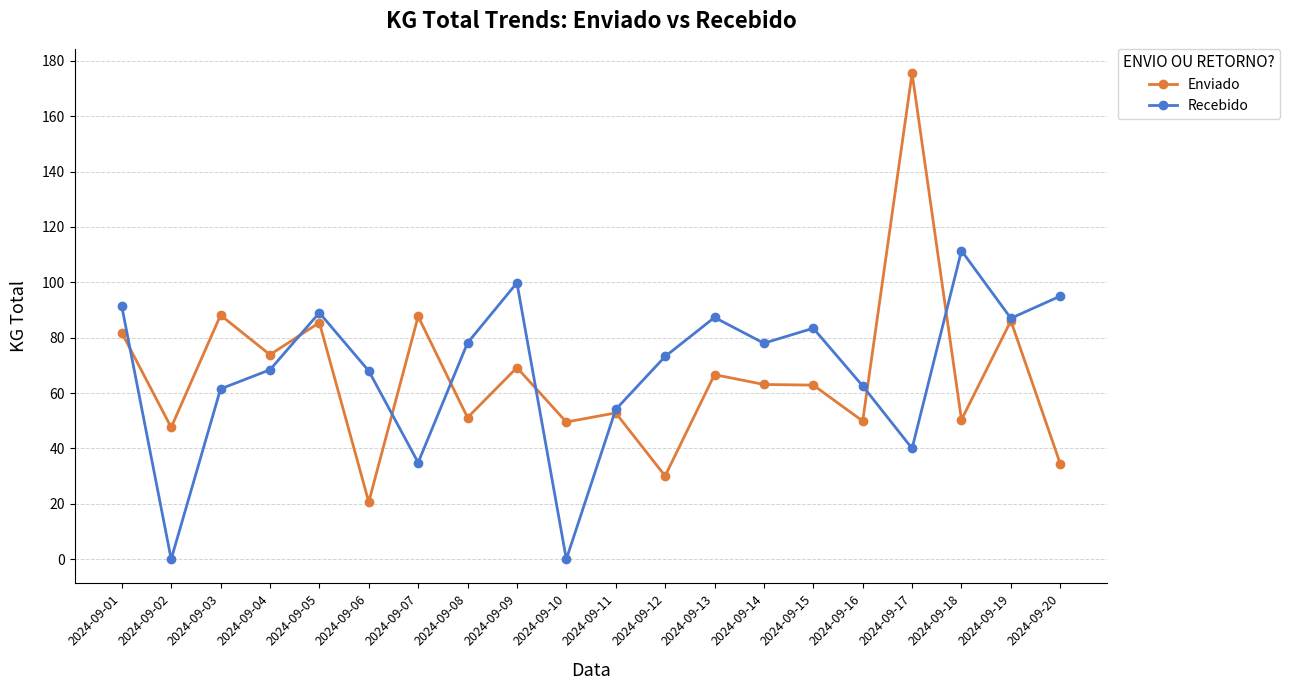

At which label does Recebido first exceed 78?

2024-09-01